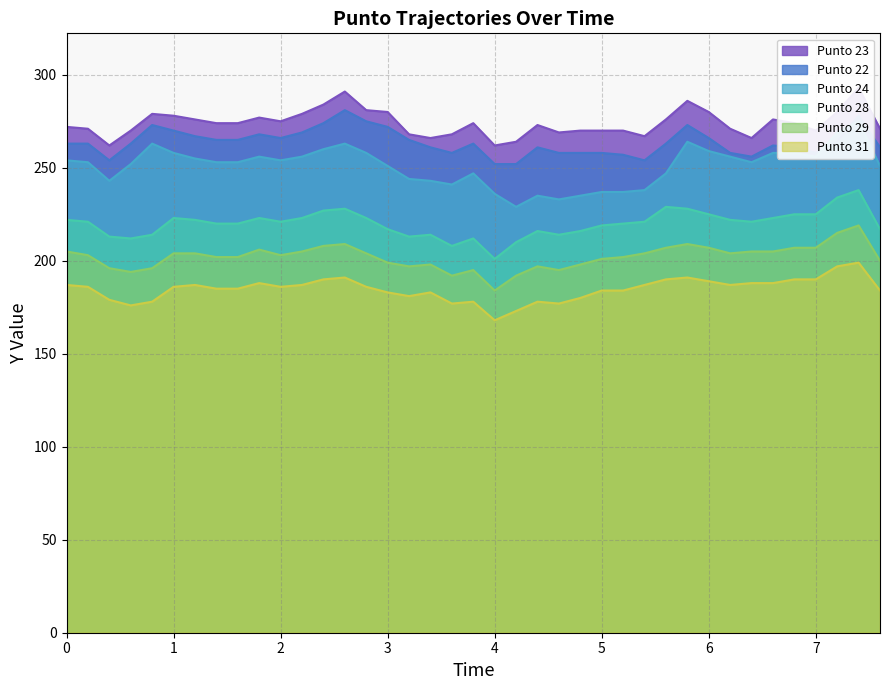

What is the spread (max minus min) of values at 4.0?

94